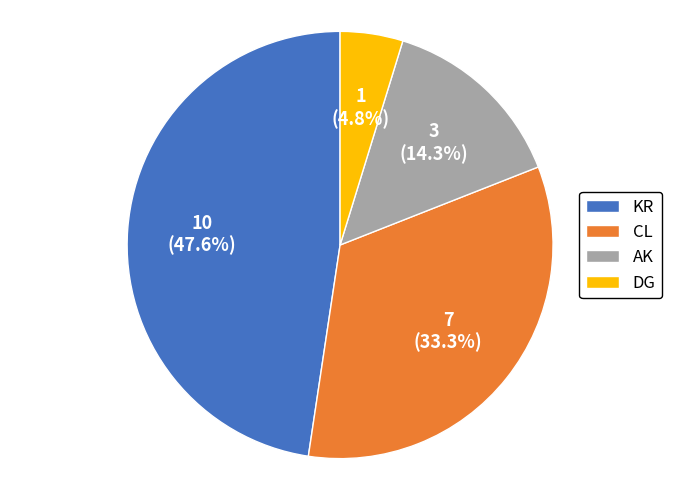

What percentage is NOT represented by AK?

85.7%